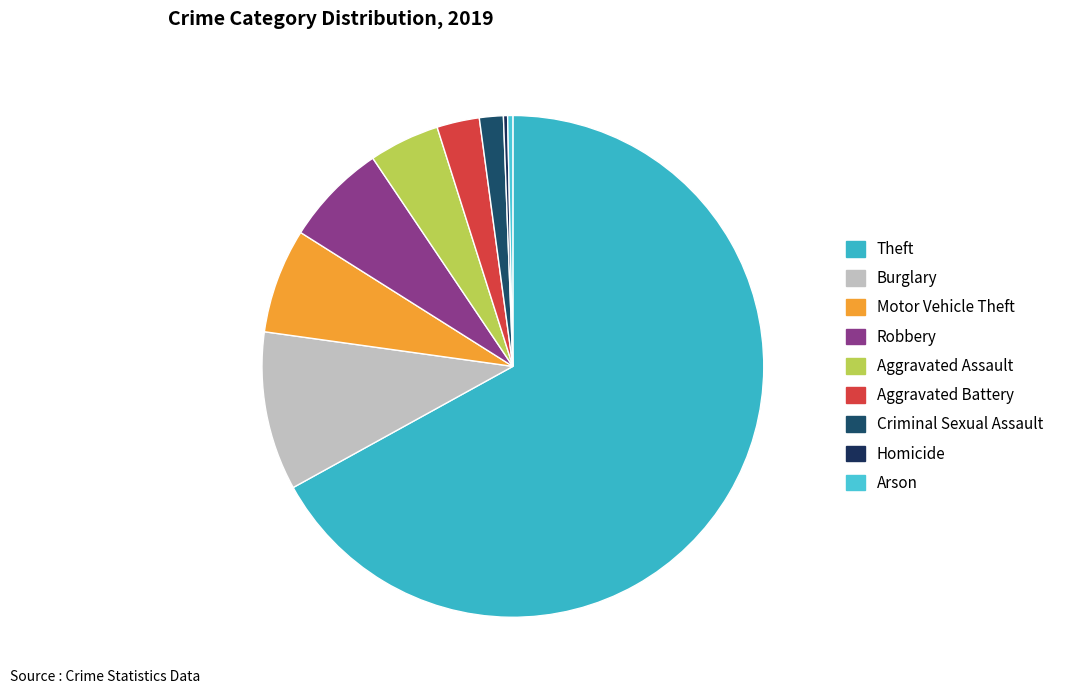

Between Motor Vehicle Theft and Homicide, which is larger?

Motor Vehicle Theft